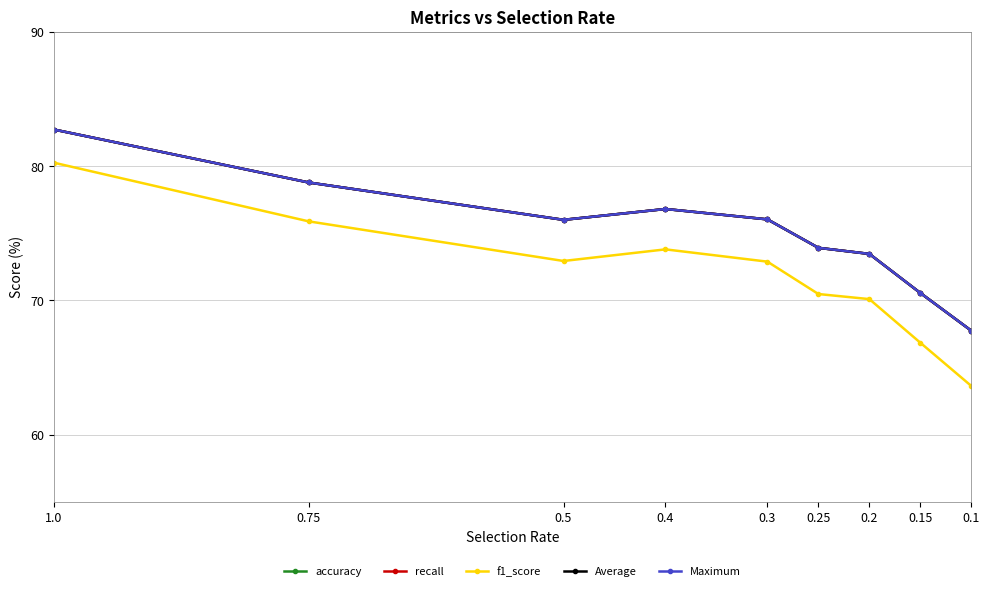

Does the chart display data point markers on the line(s)?

Yes